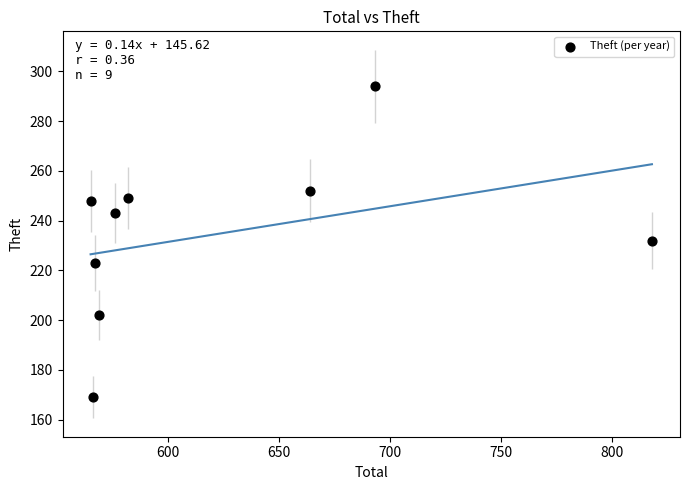

What is the range of Y values (max minus min)?

125